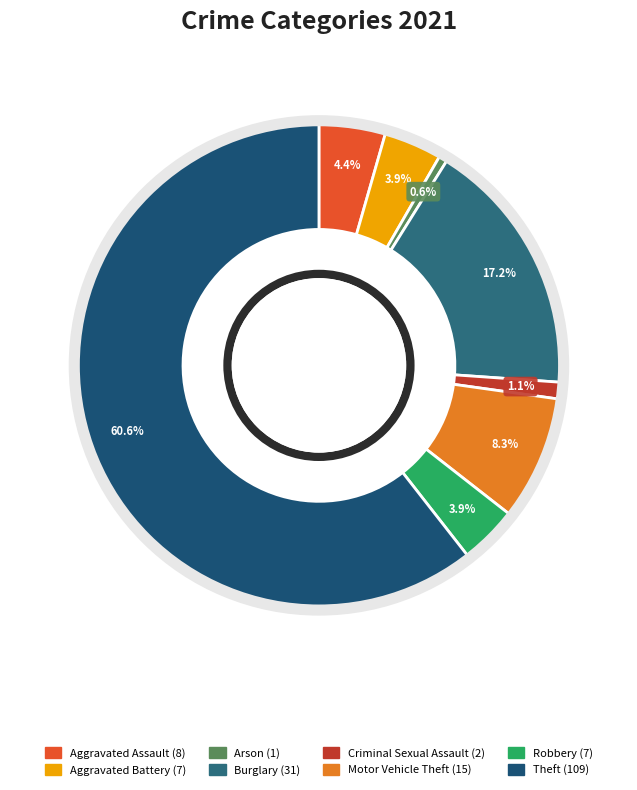

To the nearest percent, what is the difference between the Burglary and Aggravated Battery slice percentages?

13%